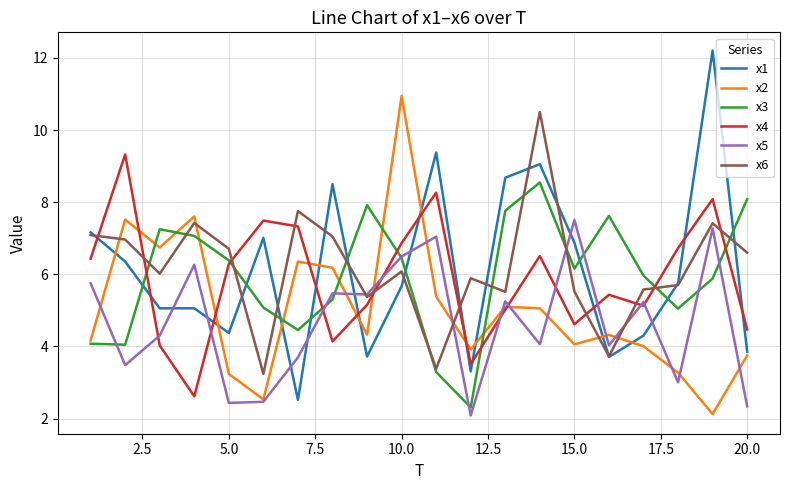

True or false: x6 and x2 cross at least once.

True